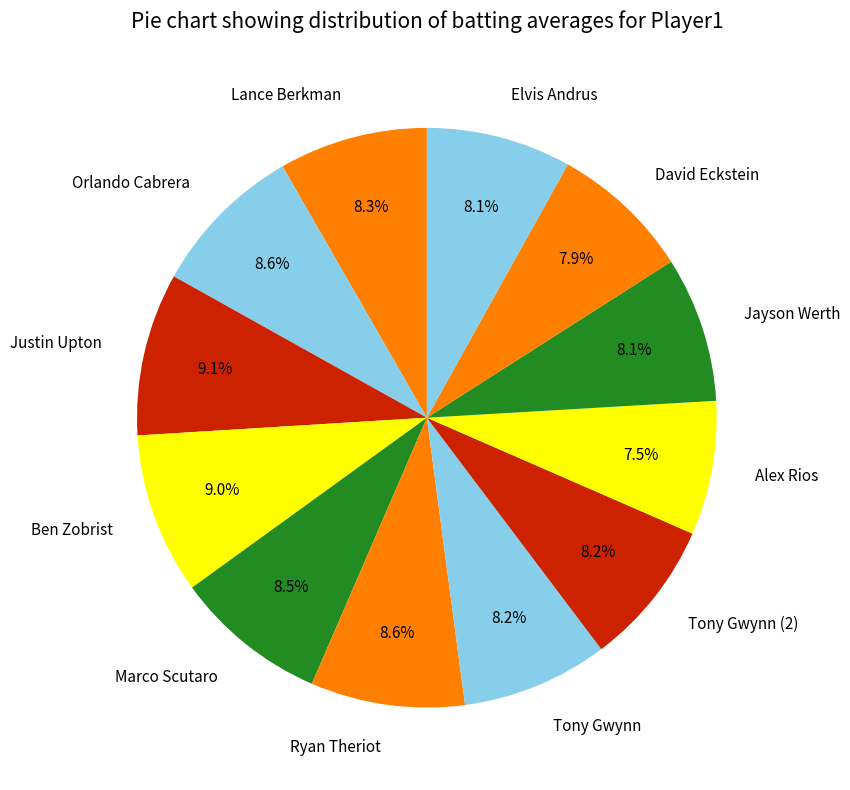

To the nearest percent, what portion does Lance Berkman represent?

8%